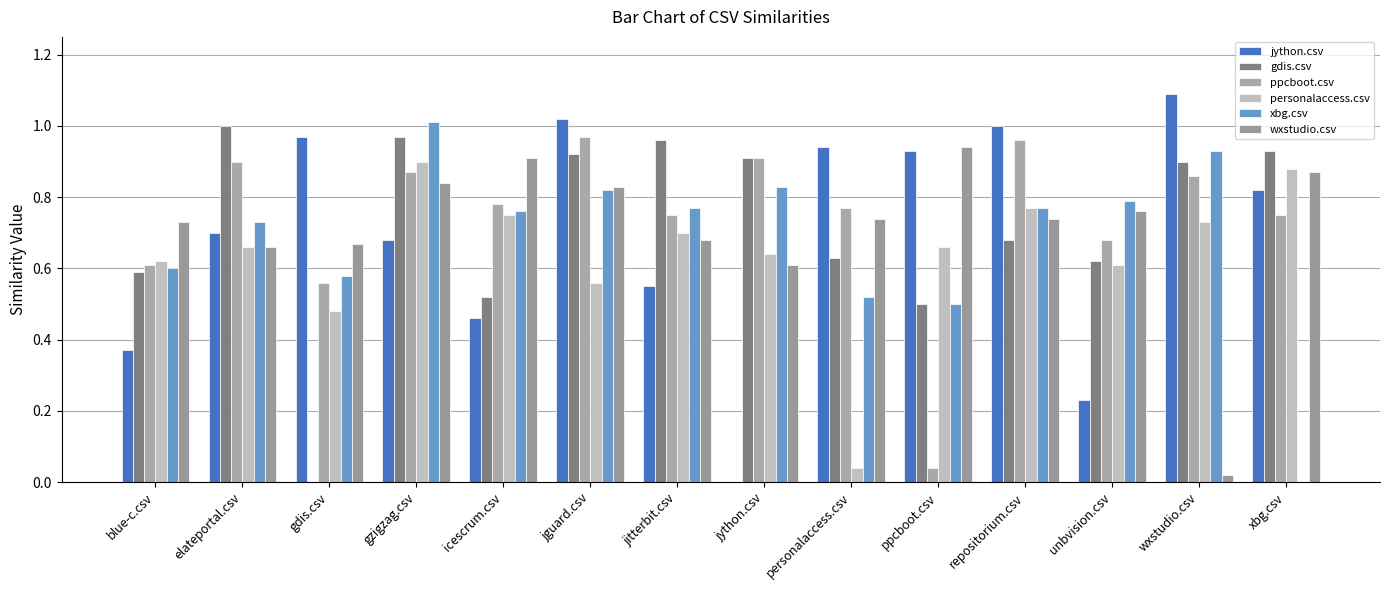

What are all the series names shown in the legend?

jython.csv, gdis.csv, ppcboot.csv, personalaccess.csv, xbg.csv, wxstudio.csv